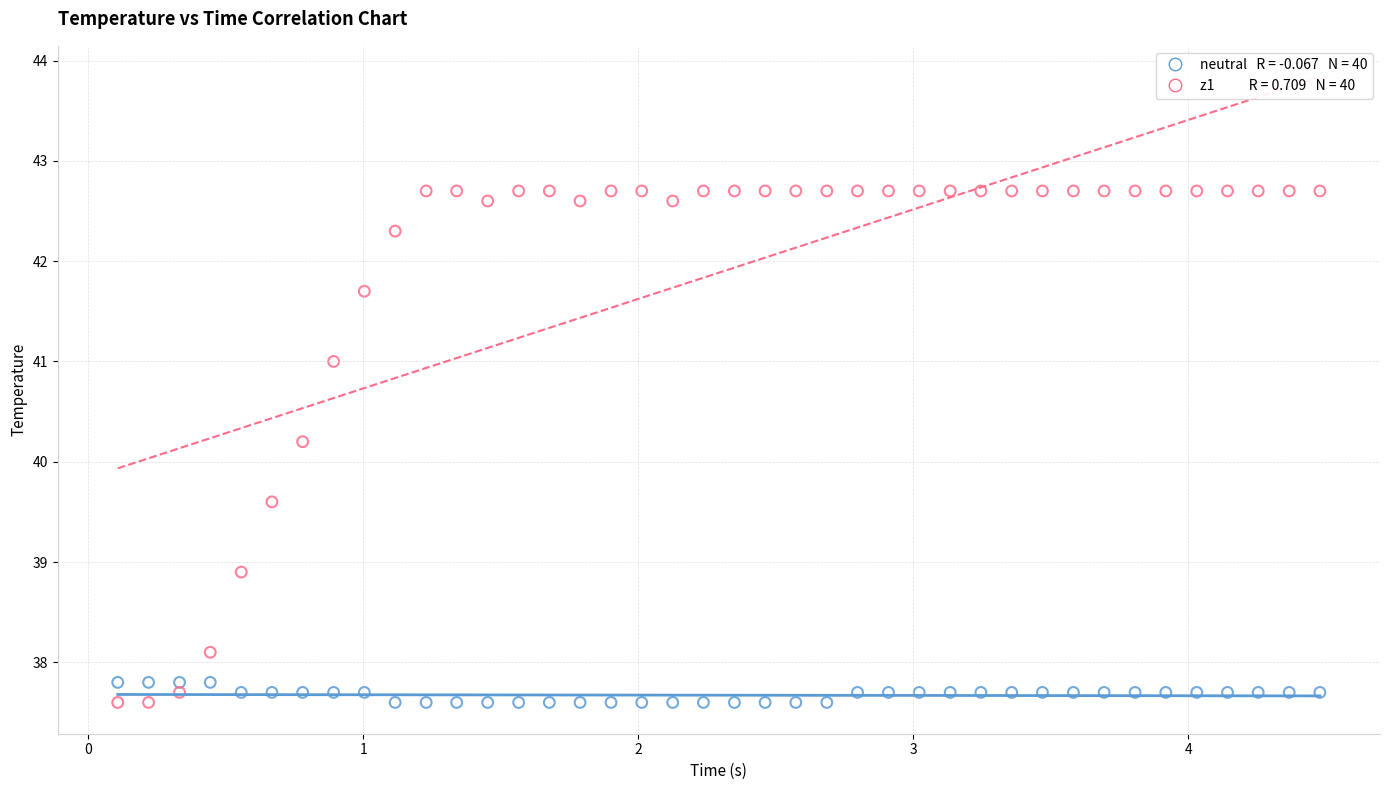

Across all series, what Y value is closest to 40?

40.2